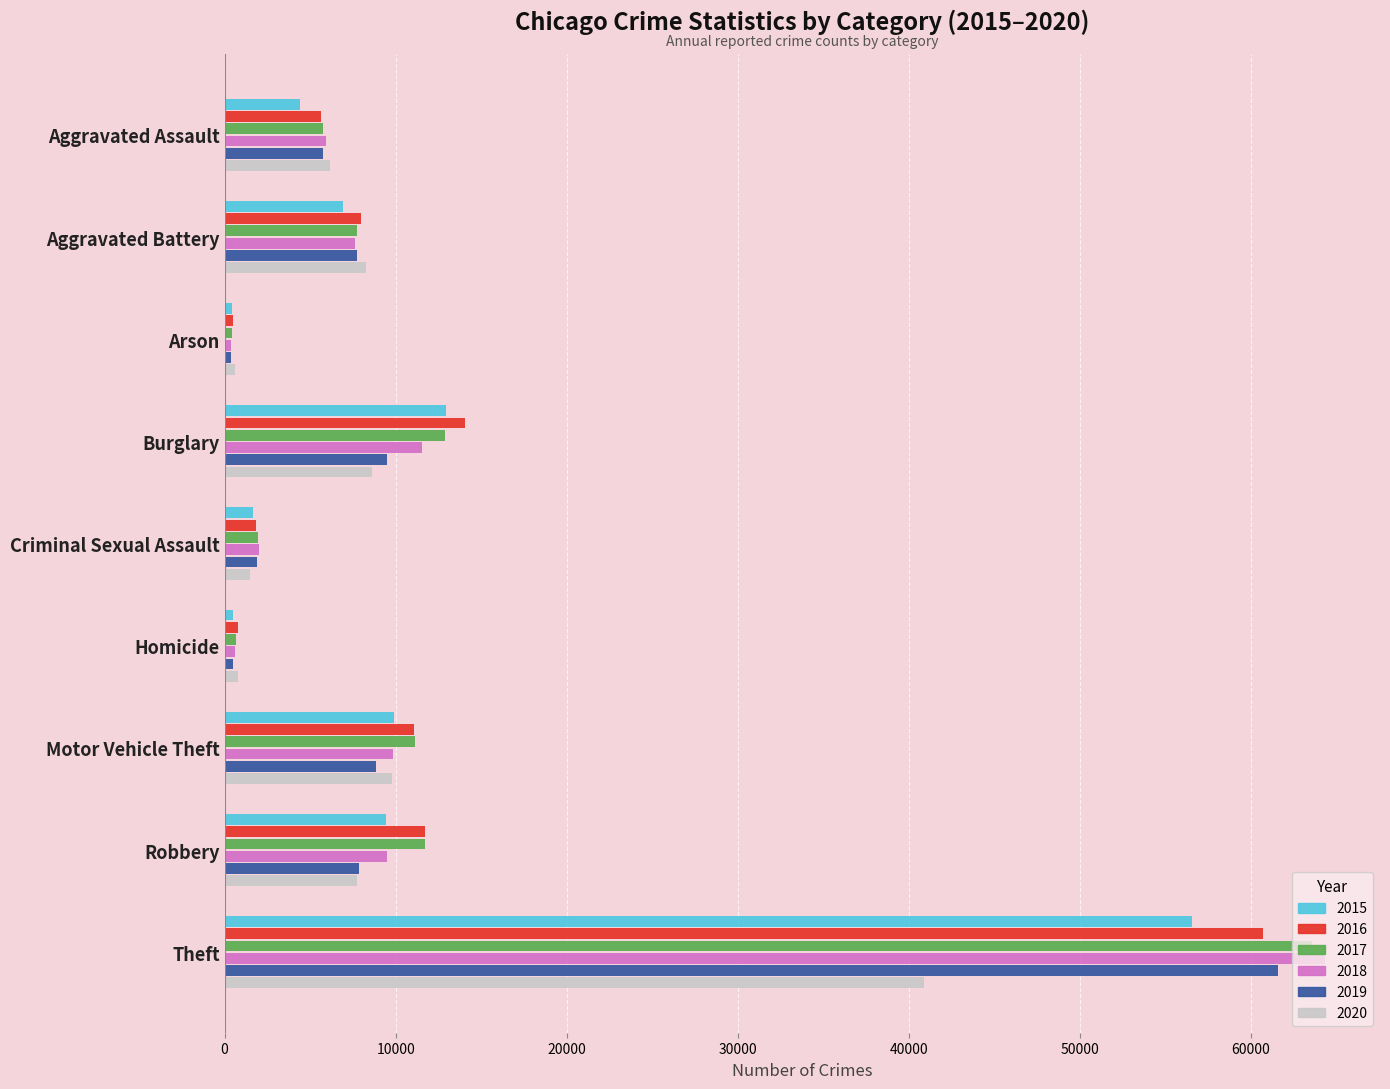

At which category is the sum across all series the highest?

Theft